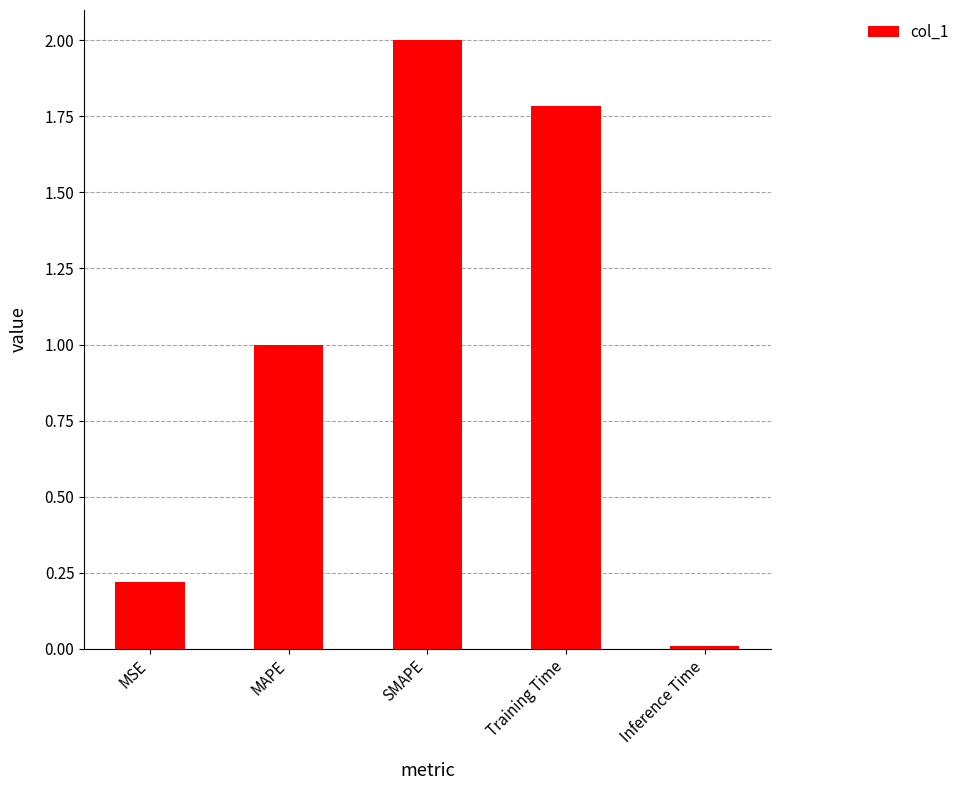

What is the difference between the maximum and minimum values?

2.0